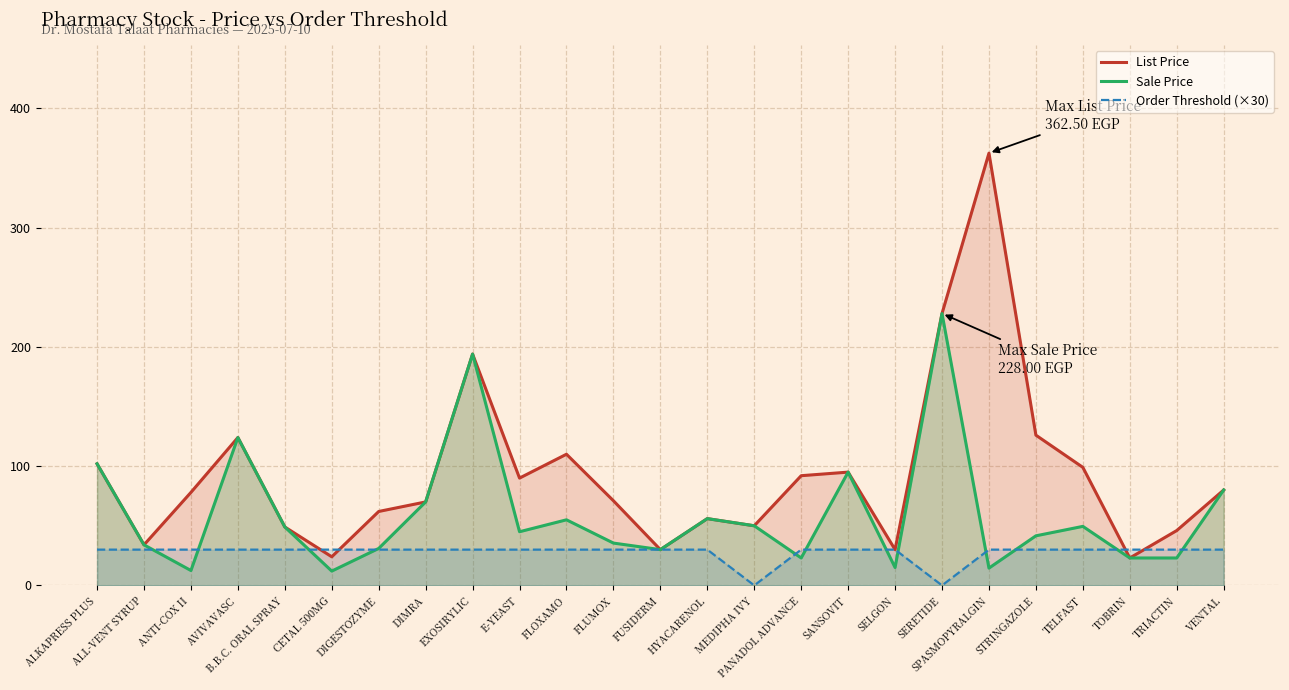

Which category has the lowest value in the List Price series?

TOBRIN